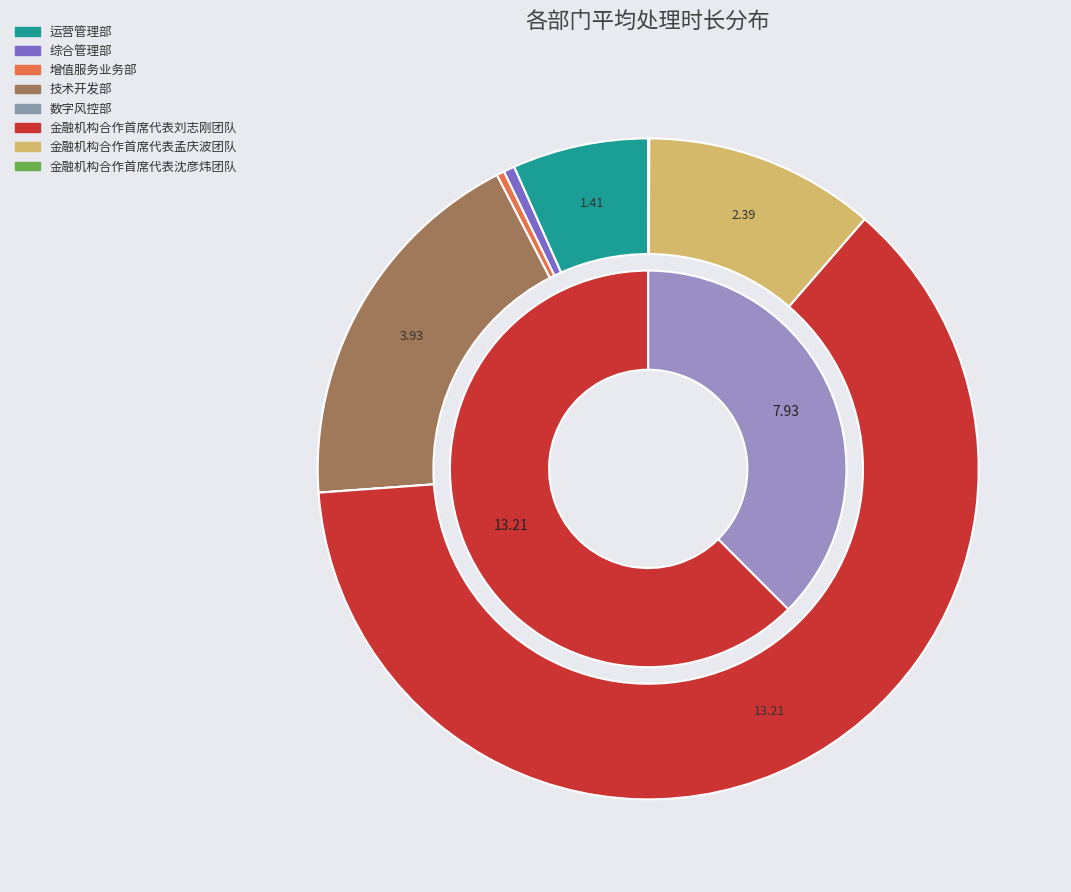

To the nearest percent, what is the difference between the 增值服务业务部 and 金融机构合作首席代表孟庆波团队 slice percentages?

11%